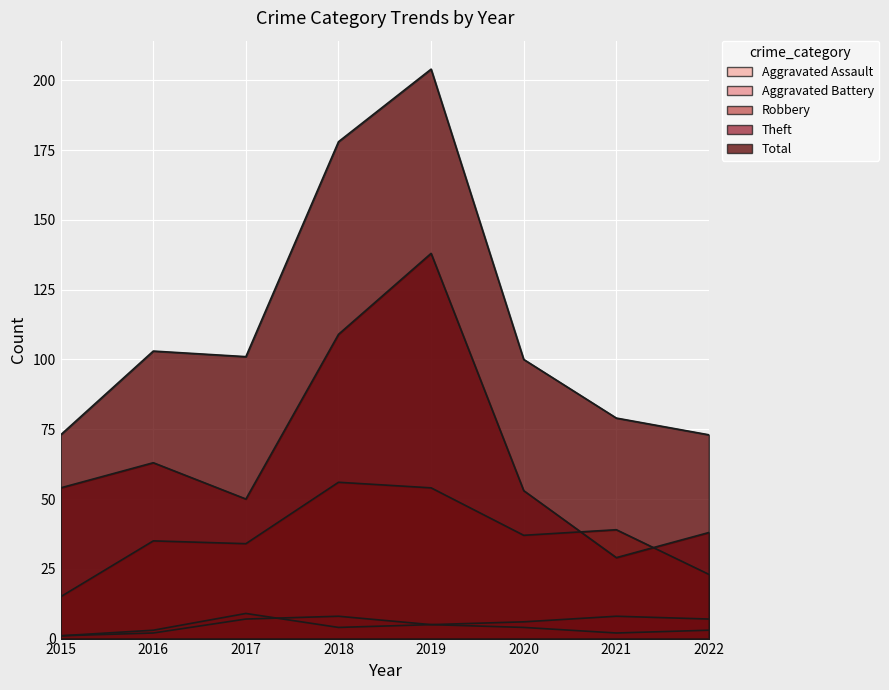

What is the total value across all series at 2022?

144